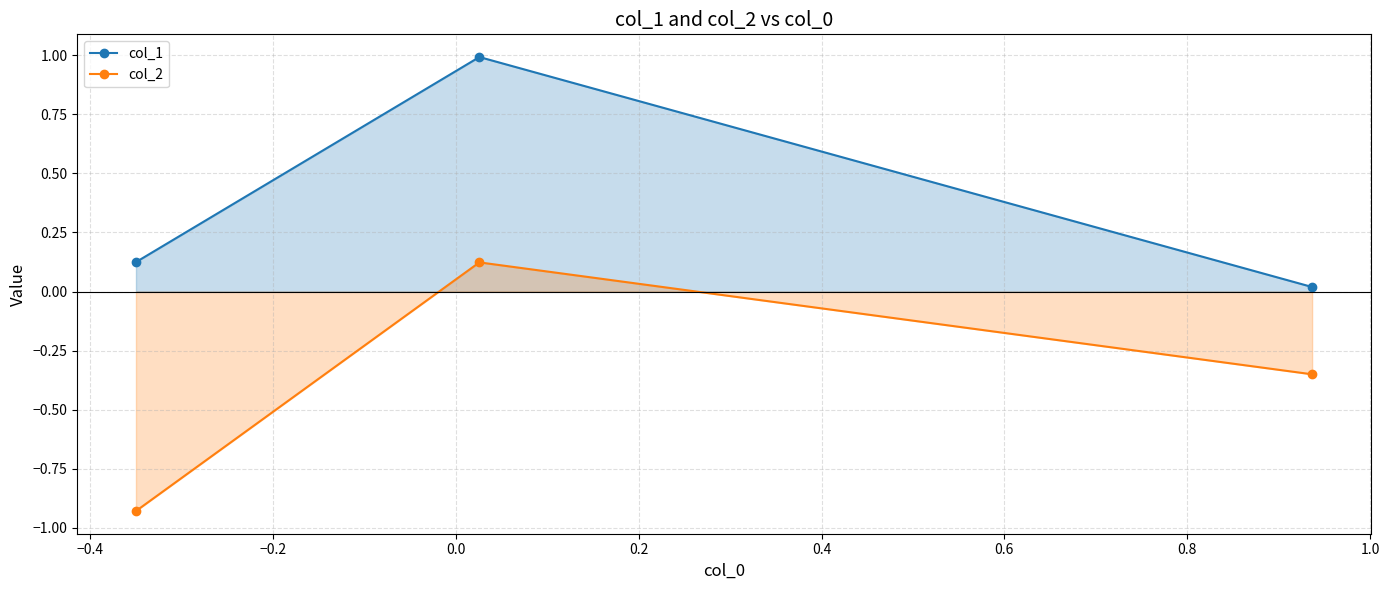

List the series in order of their overall mean, lowest first.

col_2, col_1